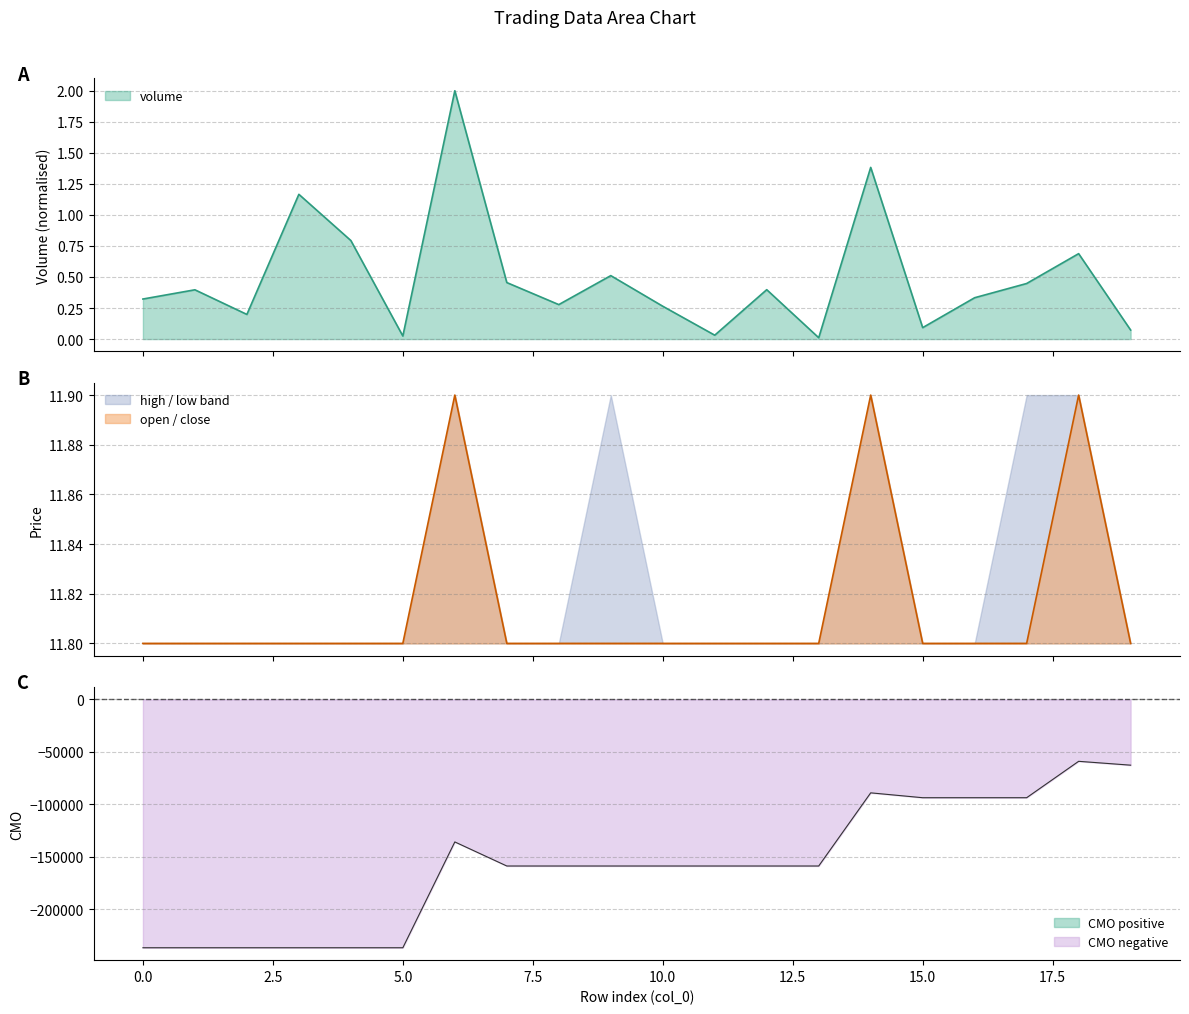

Reading left to right, list all the values displayed in this chart.

volume: 0=0.3	1=0.4	2=0.2	3=1.2	4=0.8	5=0.0	6=2.0	7=0.5	8=0.3	9=0.5	10=0.3	11=0.0	12=0.4	13=0.0	14=1.4	15=0.1	16=0.3	17=0.4	18=0.7	19=0.1
close: 0=11.8	1=11.8	2=11.8	3=11.8	4=11.8	5=11.8	6=11.9	7=11.8	8=11.8	9=11.8	10=11.8	11=11.8	12=11.8	13=11.8	14=11.9	15=11.8	16=11.8	17=11.8	18=11.9	19=11.8
CMO: 0=-236592.4	1=-236592.4	2=-236592.4	3=-236592.4	4=-236592.4	5=-236592.4	6=-135775.4	7=-158711.8	8=-158711.8	9=-158711.8	10=-158711.8	11=-158711.8	12=-158711.8	13=-158711.8	14=-89013.1	15=-93648.1	16=-93648.1	17=-93648.1	18=-58974.1	19=-62644.1